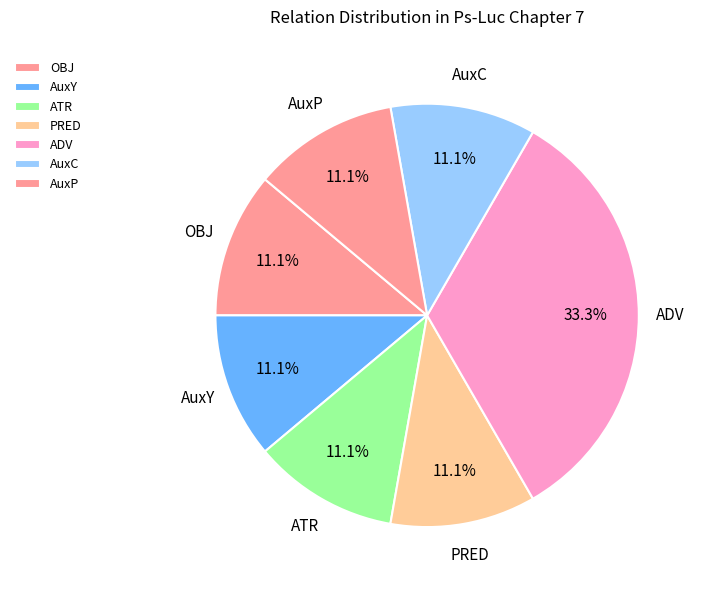

How many slices are in this pie chart?

7